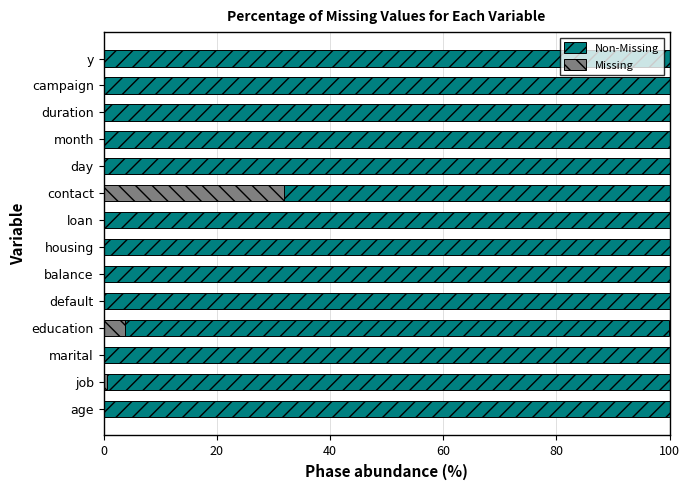

What is the sum of all Missing values?

36.3